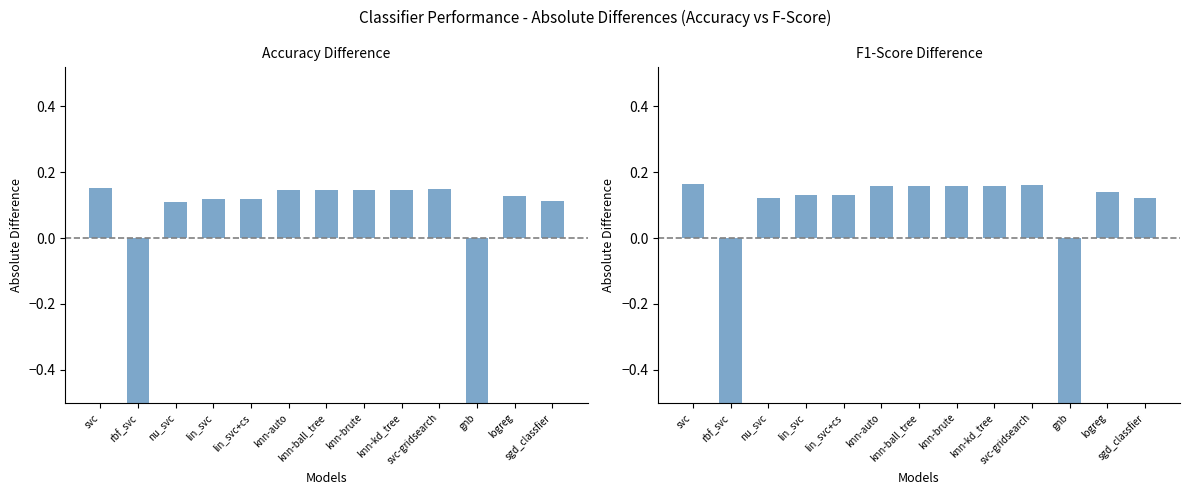

List the series in order of their overall mean, lowest first.

accuracy, fscore